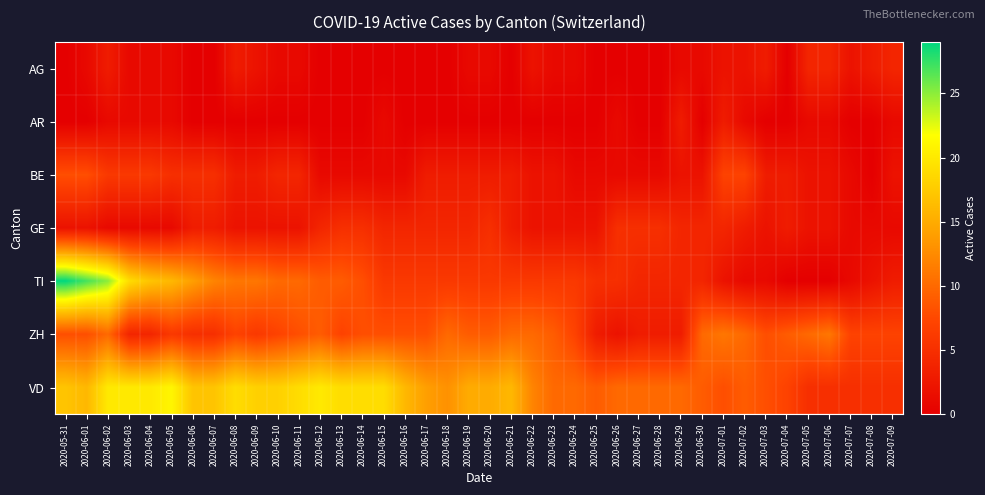

Reading right to left, transcribe all the data shown in this chart.

AG: 2020-07-09=4	2020-07-08=3	2020-07-07=2	2020-07-06=4	2020-07-05=4	2020-07-04=0	2020-07-03=3	2020-07-02=2	2020-07-01=2	2020-06-30=1	2020-06-29=1	2020-06-28=0	2020-06-27=0	2020-06-26=0	2020-06-25=0	2020-06-24=1	2020-06-23=1	2020-06-22=2	2020-06-21=0	2020-06-20=1	2020-06-19=1	2020-06-18=0	2020-06-17=0	2020-06-16=0	2020-06-15=0	2020-06-14=0	2020-06-13=0	2020-06-12=0	2020-06-11=1	2020-06-10=1	2020-06-09=2	2020-06-08=3	2020-06-07=0	2020-06-06=0	2020-06-05=1	2020-06-04=1	2020-06-03=1	2020-06-02=3	2020-06-01=1	2020-05-31=0
AR: 2020-07-09=1	2020-07-08=0	2020-07-07=0	2020-07-06=1	2020-07-05=1	2020-07-04=0	2020-07-03=0	2020-07-02=1	2020-07-01=3	2020-06-30=0	2020-06-29=3	2020-06-28=0	2020-06-27=0	2020-06-26=1	2020-06-25=0	2020-06-24=0	2020-06-23=0	2020-06-22=0	2020-06-21=0	2020-06-20=0	2020-06-19=0	2020-06-18=0	2020-06-17=0	2020-06-16=0	2020-06-15=1	2020-06-14=0	2020-06-13=0	2020-06-12=0	2020-06-11=0	2020-06-10=0	2020-06-09=0	2020-06-08=0	2020-06-07=0	2020-06-06=0	2020-06-05=1	2020-06-04=1	2020-06-03=1	2020-06-02=1	2020-06-01=0	2020-05-31=0
BE: 2020-07-09=2	2020-07-08=0	2020-07-07=1	2020-07-06=2	2020-07-05=2	2020-07-04=3	2020-07-03=3	2020-07-02=7	2020-07-01=7	2020-06-30=2	2020-06-29=2	2020-06-28=1	2020-06-27=1	2020-06-26=1	2020-06-25=1	2020-06-24=1	2020-06-23=2	2020-06-22=2	2020-06-21=3	2020-06-20=3	2020-06-19=3	2020-06-18=3	2020-06-17=3	2020-06-16=1	2020-06-15=1	2020-06-14=1	2020-06-13=1	2020-06-12=1	2020-06-11=4	2020-06-10=4	2020-06-09=3	2020-06-08=3	2020-06-07=5	2020-06-06=5	2020-06-05=5	2020-06-04=6	2020-06-03=6	2020-06-02=6	2020-06-01=8	2020-05-31=8
GE: 2020-07-09=1	2020-07-08=1	2020-07-07=1	2020-07-06=2	2020-07-05=2	2020-07-04=3	2020-07-03=2	2020-07-02=3	2020-07-01=4	2020-06-30=4	2020-06-29=4	2020-06-28=5	2020-06-27=5	2020-06-26=5	2020-06-25=2	2020-06-24=2	2020-06-23=2	2020-06-22=2	2020-06-21=3	2020-06-20=5	2020-06-19=4	2020-06-18=4	2020-06-17=4	2020-06-16=4	2020-06-15=4	2020-06-14=5	2020-06-13=5	2020-06-12=4	2020-06-11=2	2020-06-10=2	2020-06-09=2	2020-06-08=2	2020-06-07=3	2020-06-06=3	2020-06-05=1	2020-06-04=1	2020-06-03=1	2020-06-02=1	2020-06-01=2	2020-05-31=2
TI: 2020-07-09=3	2020-07-08=2	2020-07-07=1	2020-07-06=0	2020-07-05=0	2020-07-04=0	2020-07-03=1	2020-07-02=1	2020-07-01=2	2020-06-30=4	2020-06-29=4	2020-06-28=4	2020-06-27=4	2020-06-26=5	2020-06-25=5	2020-06-24=6	2020-06-23=6	2020-06-22=6	2020-06-21=6	2020-06-20=6	2020-06-19=6	2020-06-18=6	2020-06-17=6	2020-06-16=6	2020-06-15=6	2020-06-14=8	2020-06-13=9	2020-06-12=9	2020-06-11=10	2020-06-10=10	2020-06-09=11	2020-06-08=11	2020-06-07=12	2020-06-06=14	2020-06-05=16	2020-06-04=17	2020-06-03=19	2020-06-02=25	2020-06-01=27	2020-05-31=29
ZH: 2020-07-09=7	2020-07-08=7	2020-07-07=7	2020-07-06=11	2020-07-05=10	2020-07-04=9	2020-07-03=8	2020-07-02=10	2020-07-01=11	2020-06-30=10	2020-06-29=3	2020-06-28=3	2020-06-27=3	2020-06-26=2	2020-06-25=3	2020-06-24=7	2020-06-23=9	2020-06-22=10	2020-06-21=10	2020-06-20=9	2020-06-19=9	2020-06-18=10	2020-06-17=8	2020-06-16=8	2020-06-15=8	2020-06-14=8	2020-06-13=7	2020-06-12=9	2020-06-11=8	2020-06-10=7	2020-06-09=6	2020-06-08=7	2020-06-07=5	2020-06-06=5	2020-06-05=6	2020-06-04=4	2020-06-03=4	2020-06-02=10	2020-06-01=8	2020-05-31=8
VD: 2020-07-09=5	2020-07-08=5	2020-07-07=5	2020-07-06=5	2020-07-05=5	2020-07-04=7	2020-07-03=8	2020-07-02=9	2020-07-01=8	2020-06-30=9	2020-06-29=10	2020-06-28=10	2020-06-27=10	2020-06-26=10	2020-06-25=9	2020-06-24=10	2020-06-23=10	2020-06-22=12	2020-06-21=16	2020-06-20=15	2020-06-19=15	2020-06-18=13	2020-06-17=14	2020-06-16=16	2020-06-15=19	2020-06-14=19	2020-06-13=19	2020-06-12=20	2020-06-11=19	2020-06-10=18	2020-06-09=18	2020-06-08=19	2020-06-07=17	2020-06-06=17	2020-06-05=21	2020-06-04=20	2020-06-03=20	2020-06-02=20	2020-06-01=16	2020-05-31=17